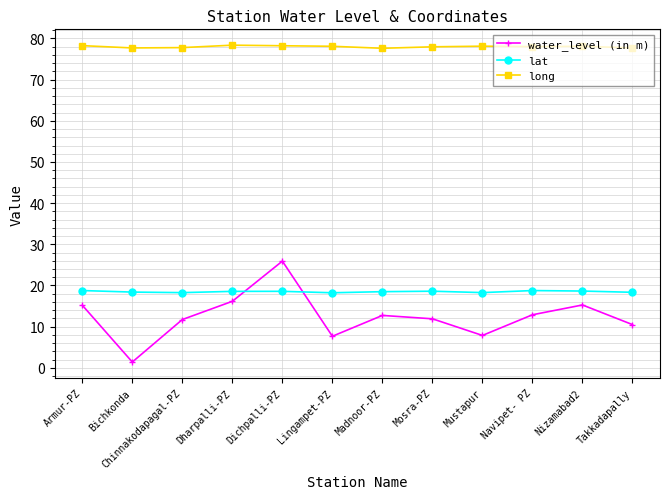

Which series changed the most between Bichkonda and Dichpalli-PZ?

water_level (in m)